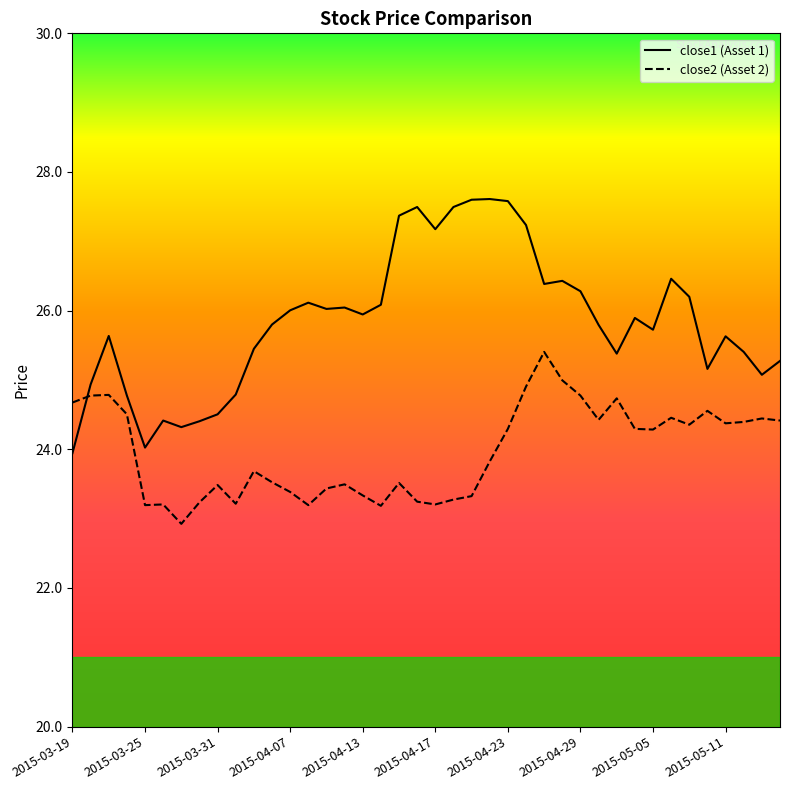

How many times do close2 and close1 cross each other?

1